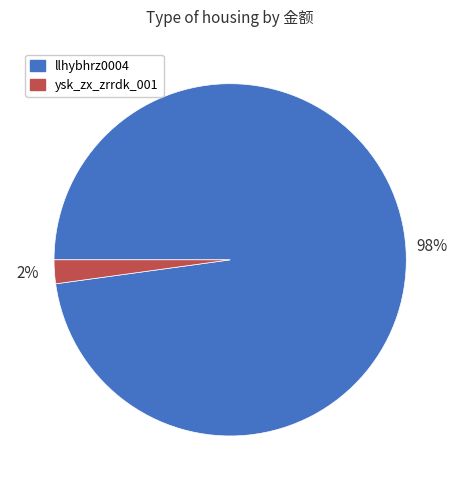

Which category has the biggest portion of the pie?

llhybhrz0004